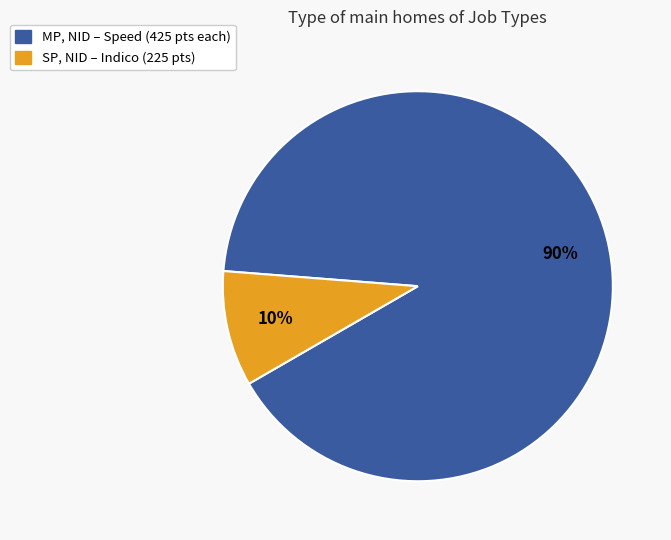

How many slices are in this pie chart?

2